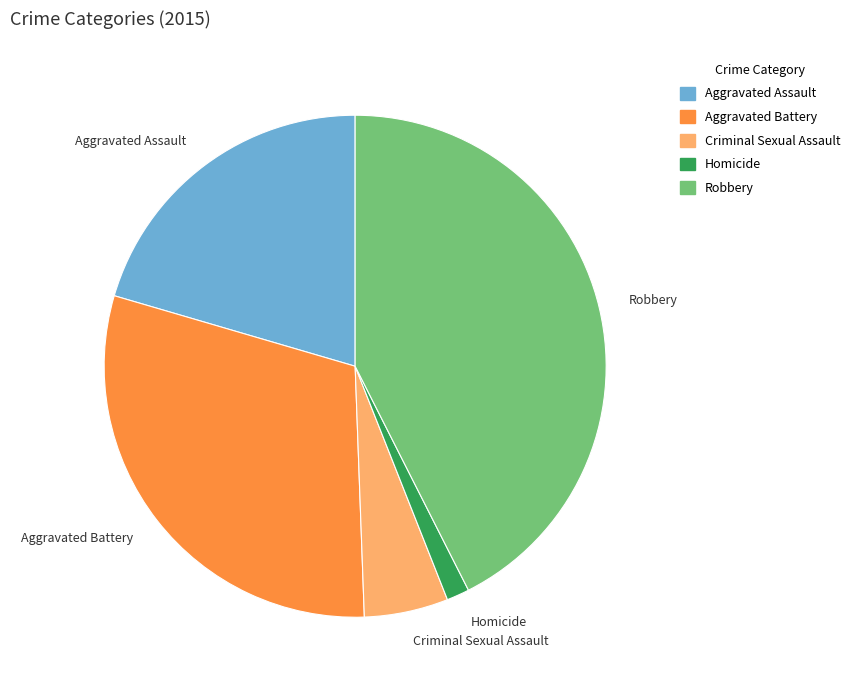

Is Criminal Sexual Assault the majority of the pie?

No